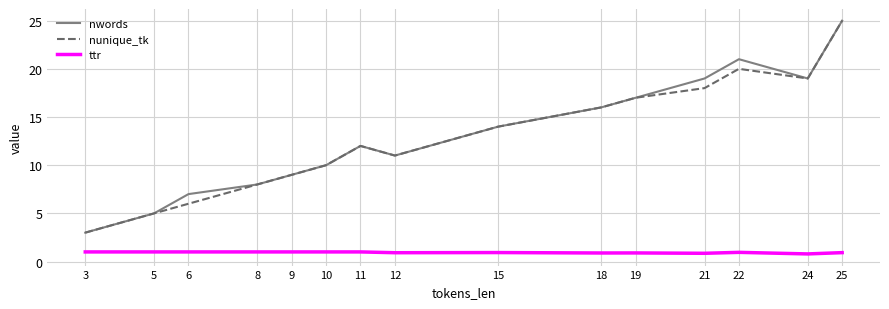

What are all the series names shown in the legend?

nwords, nunique_tk, ttr